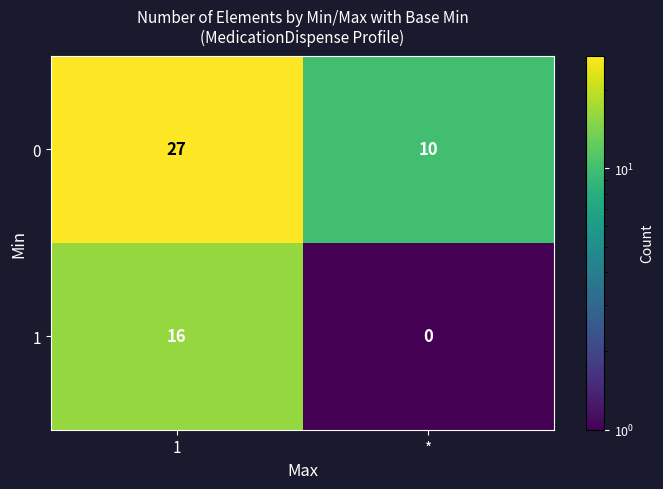

What is the sum of all 1 values?

16